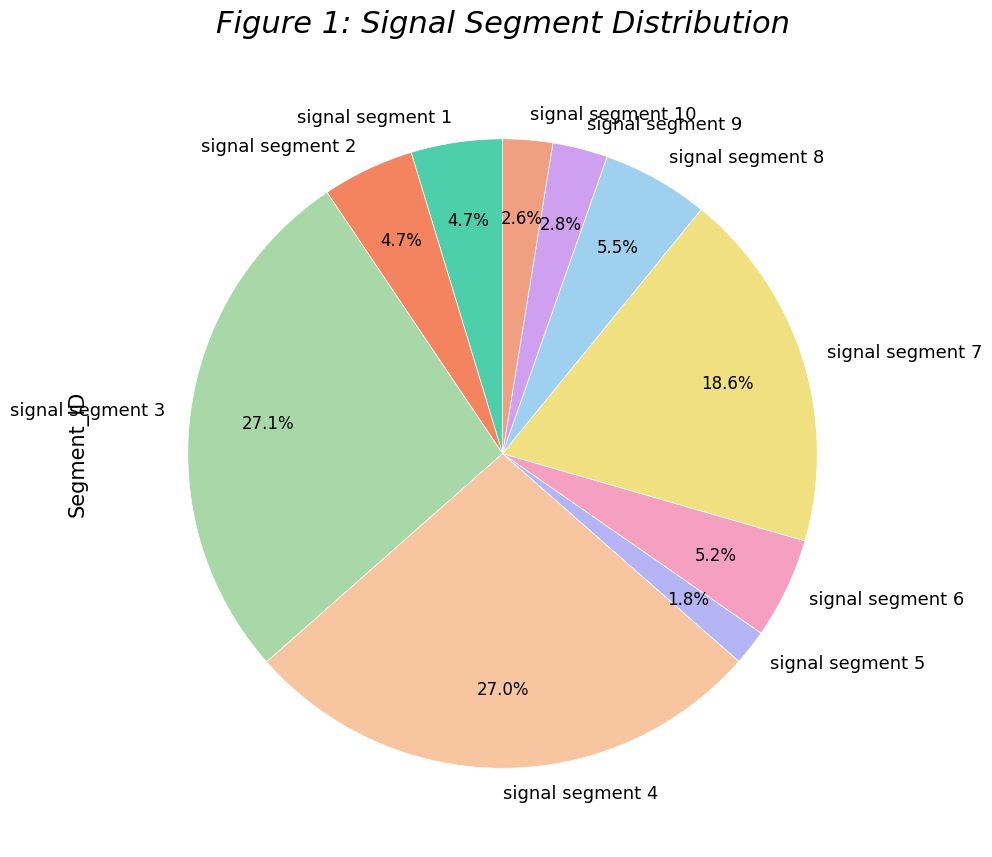

Count the number of slices in the pie.

10